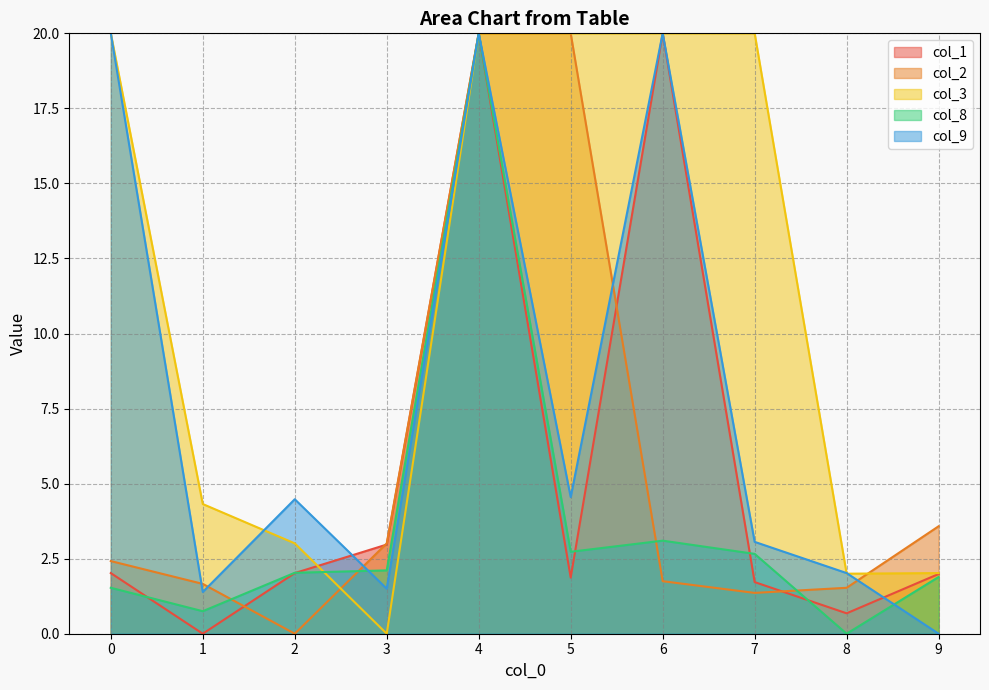

Where do col_8 and col_9 first cross each other?

2 and 3